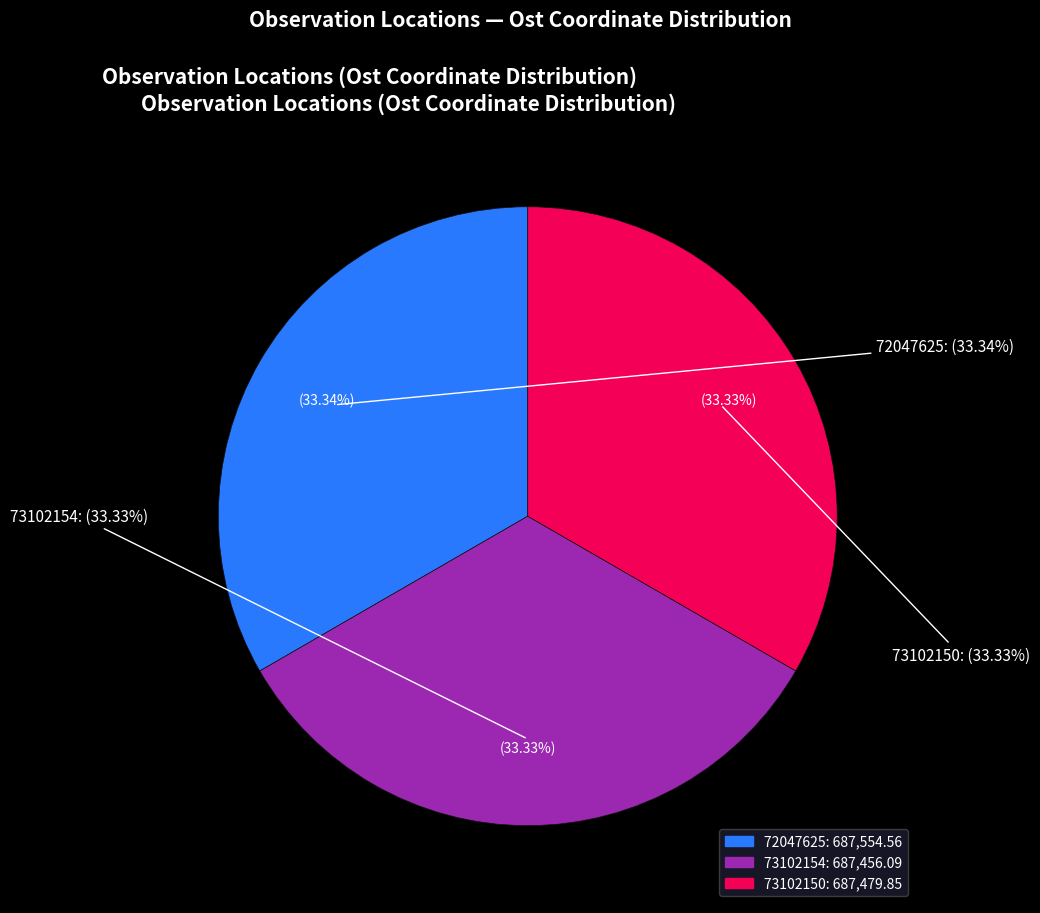

To the nearest percent, what percentage of the pie is 73102150?

33%